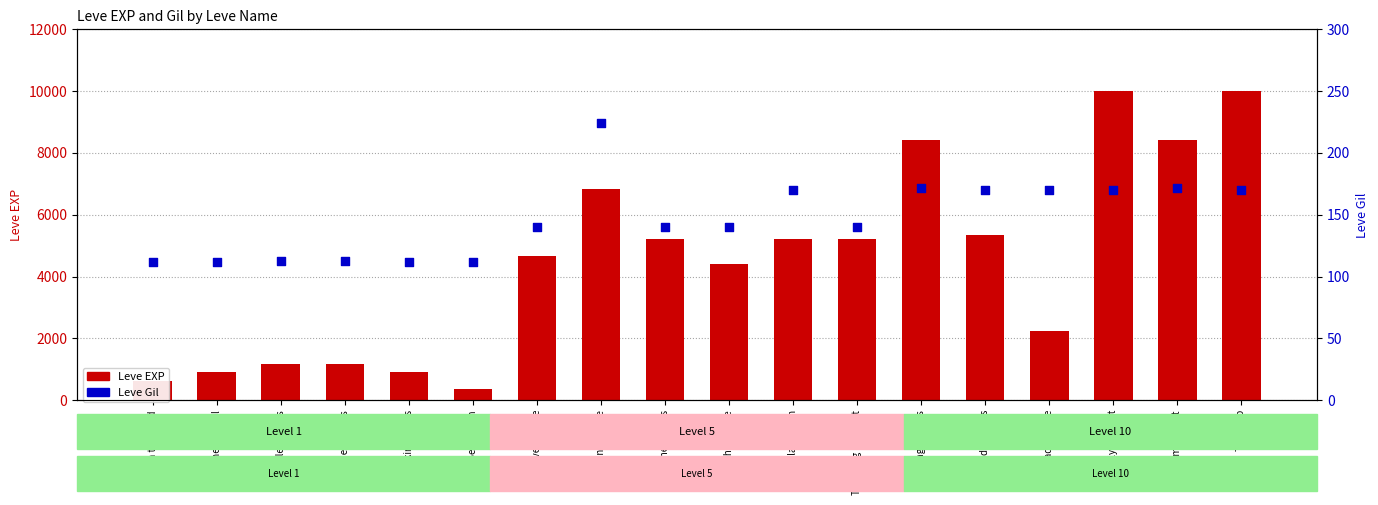

Is the value of Leve Gil at Tan Before Ban greater than the value of Leve EXP at Saddle Sore?

No